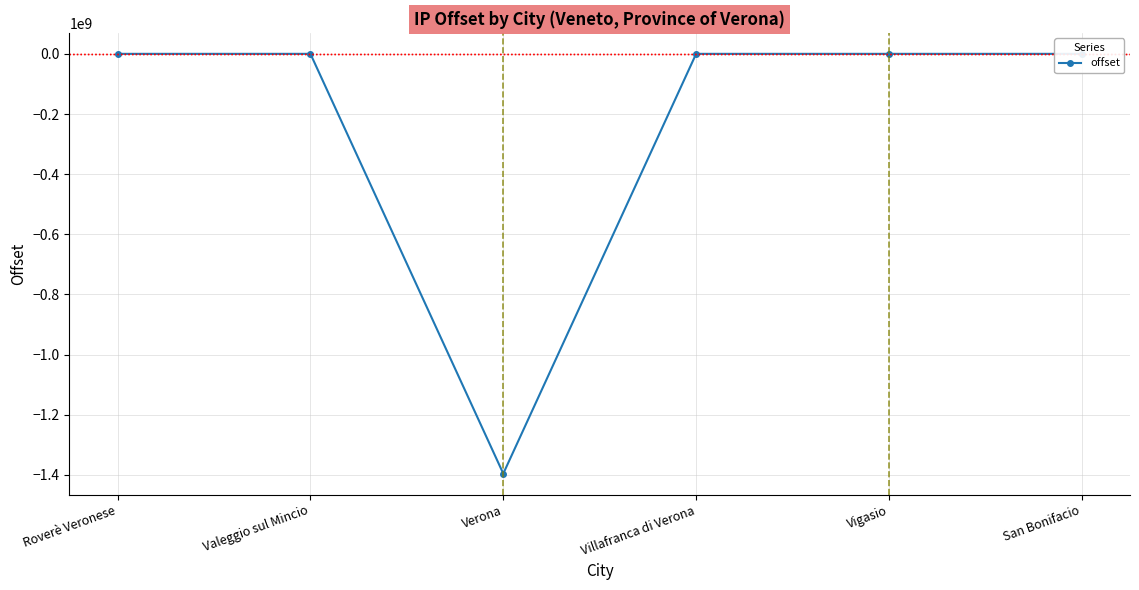

What is the minimum value shown in the chart?

-1395379506